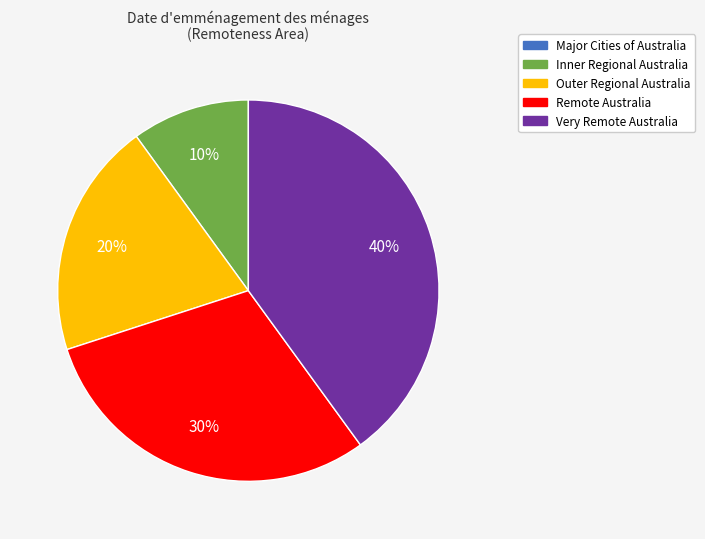

Is there any slice that represents more than half of the pie?

No